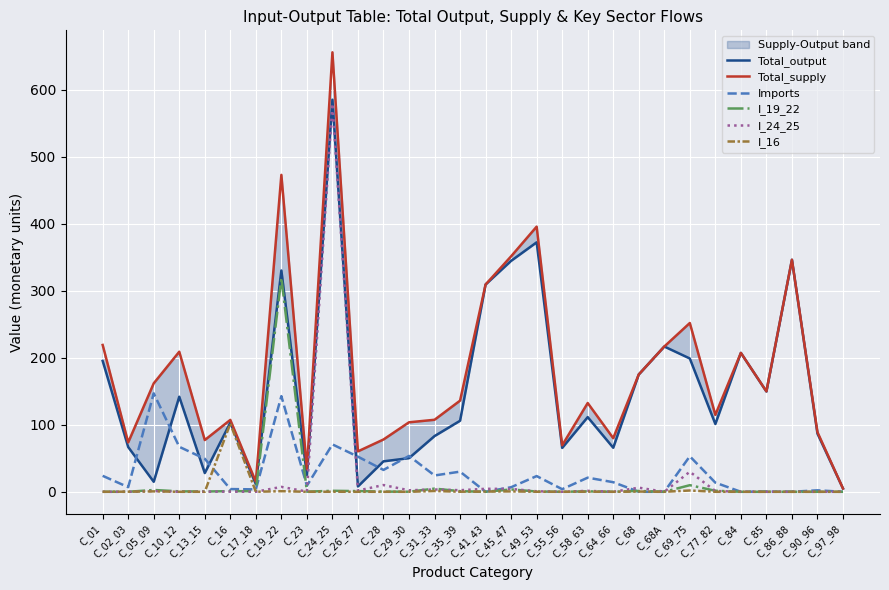

Between C_24_25 and C_16, which is larger?

C_24_25